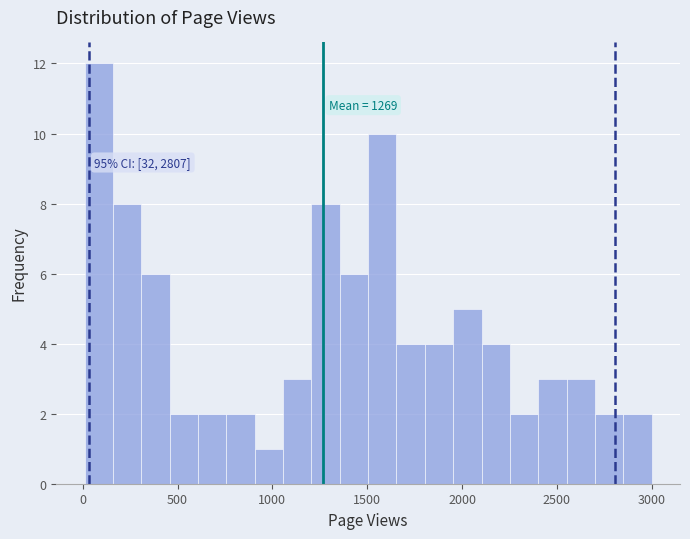

Around what value on the x-axis is the tallest bar? Give the approximate position of its centre, as read against the axis.

100